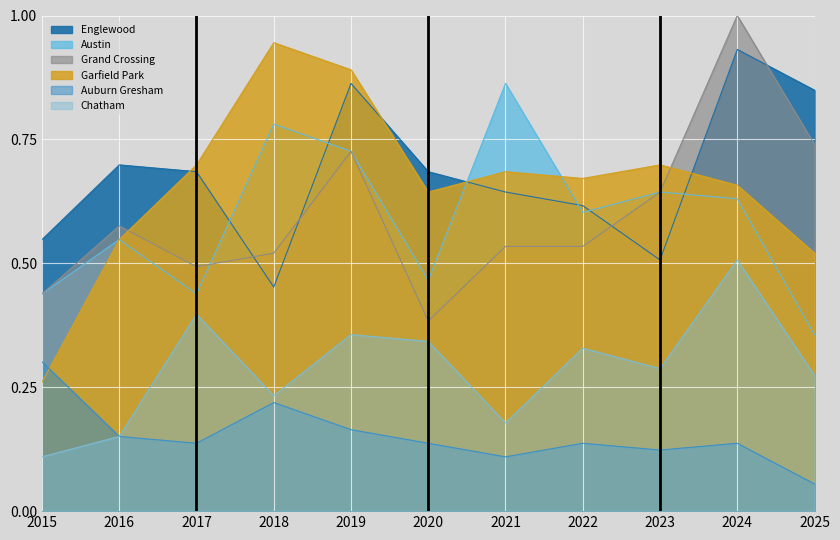

Reading right to left, list all the values displayed in this chart.

Englewood: 2025=0.8	2024=0.9	2023=0.5	2022=0.6	2021=0.6	2020=0.7	2019=0.9	2018=0.5	2017=0.7	2016=0.7	2015=0.5
Austin: 2025=0.4	2024=0.6	2023=0.6	2022=0.6	2021=0.9	2020=0.5	2019=0.7	2018=0.8	2017=0.4	2016=0.5	2015=0.4
Grand Crossing: 2025=0.7	2024=1.0	2023=0.6	2022=0.5	2021=0.5	2020=0.4	2019=0.7	2018=0.5	2017=0.5	2016=0.6	2015=0.4
Garfield Park: 2025=0.5	2024=0.7	2023=0.7	2022=0.7	2021=0.7	2020=0.6	2019=0.9	2018=0.9	2017=0.7	2016=0.5	2015=0.3
Auburn Gresham: 2025=0.1	2024=0.1	2023=0.1	2022=0.1	2021=0.1	2020=0.1	2019=0.2	2018=0.2	2017=0.1	2016=0.2	2015=0.3
Chatham: 2025=0.3	2024=0.5	2023=0.3	2022=0.3	2021=0.2	2020=0.3	2019=0.4	2018=0.2	2017=0.4	2016=0.2	2015=0.1